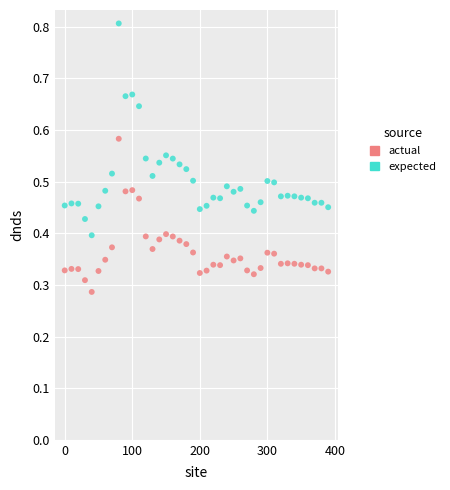

Which series has the widest spread of Y values?

expected